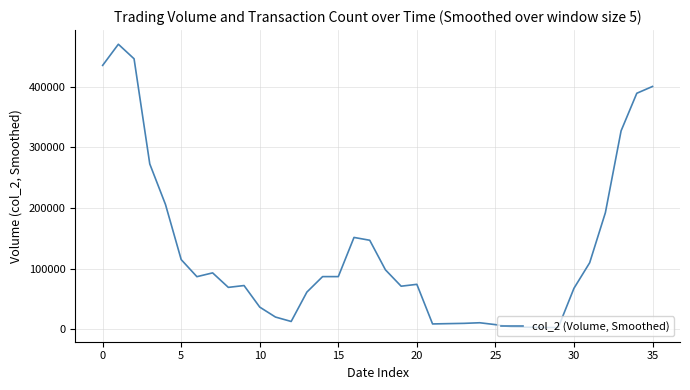

What is the maximum value shown in the chart?

470268